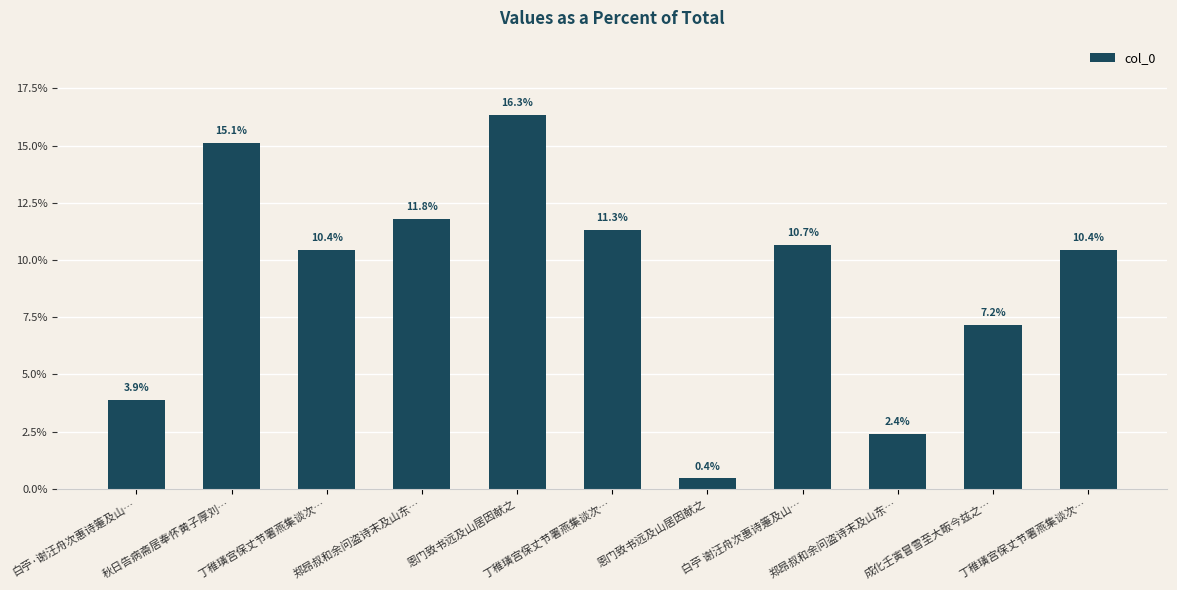

Where is the data nearest to the value 8?

成化壬寅冒雪至大畈今兹之…